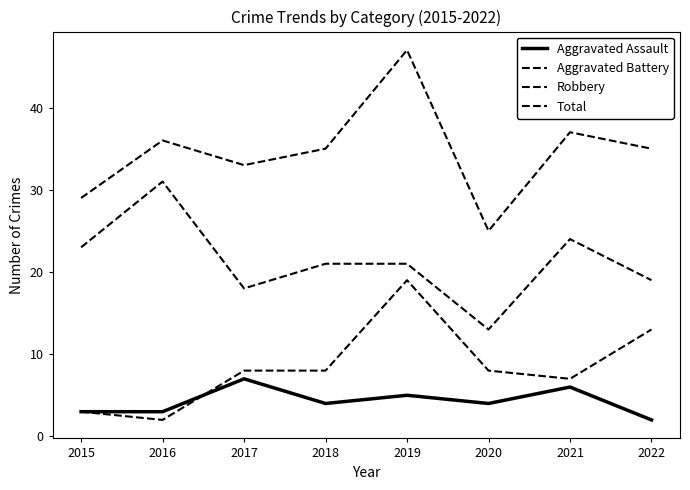

How many lines are shown in the chart?

4